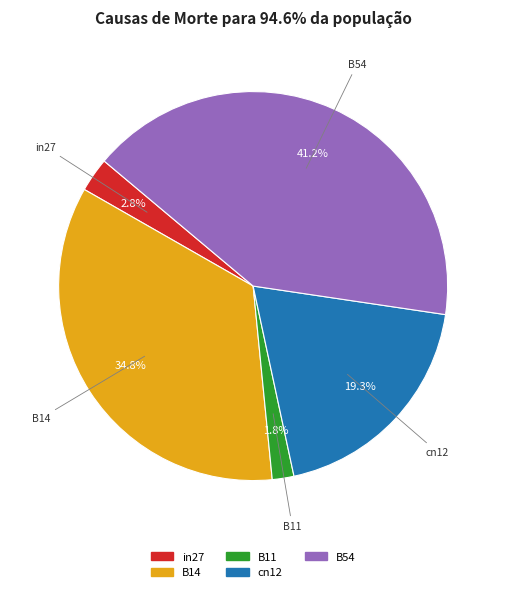

True or false: B11 accounts for 10% of the total.

False